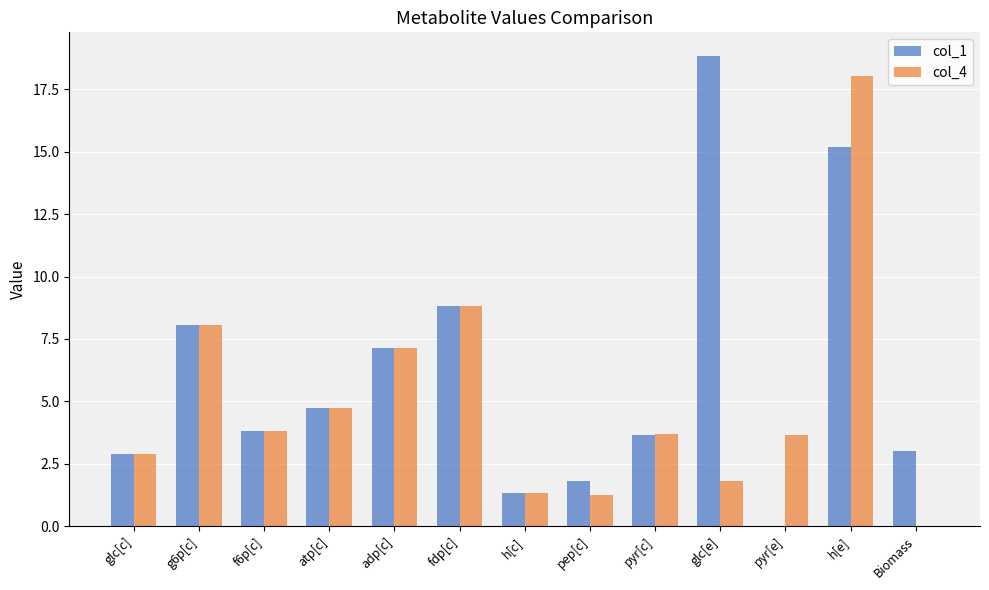

Which series has the largest total across all categories?

col_1